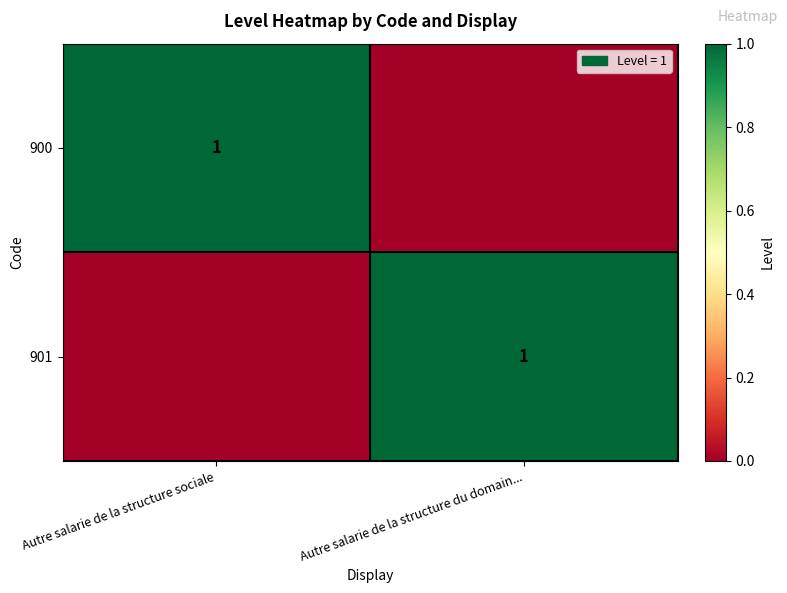

How many data points does each series have?

2